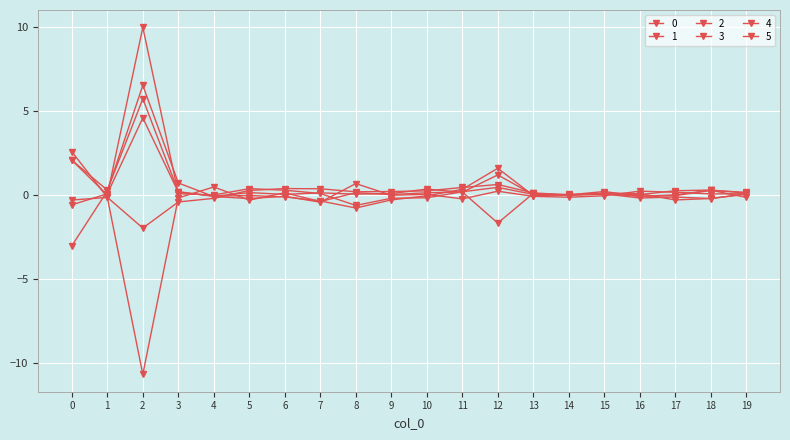

Does the chart have visible grid lines?

Yes